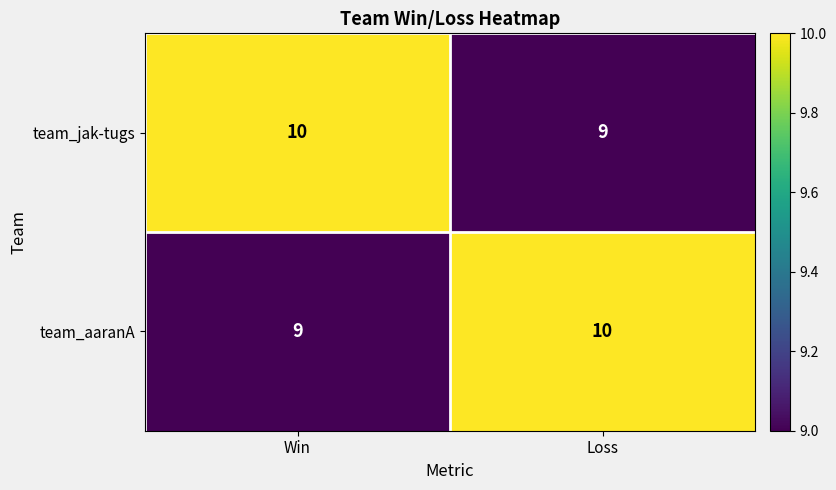

What is the total value across all series at Loss?

19